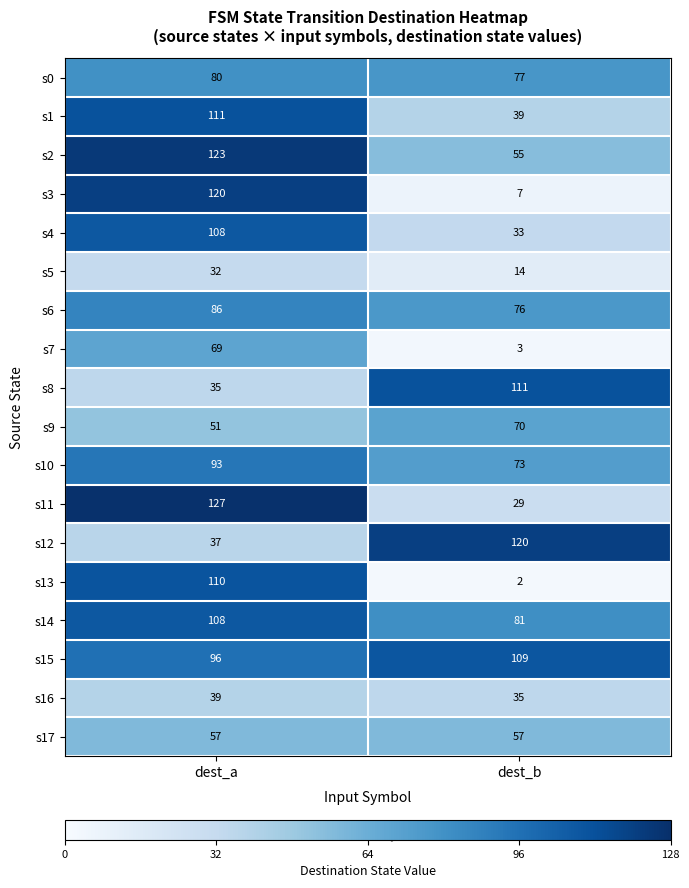

What is the smallest value displayed?

2